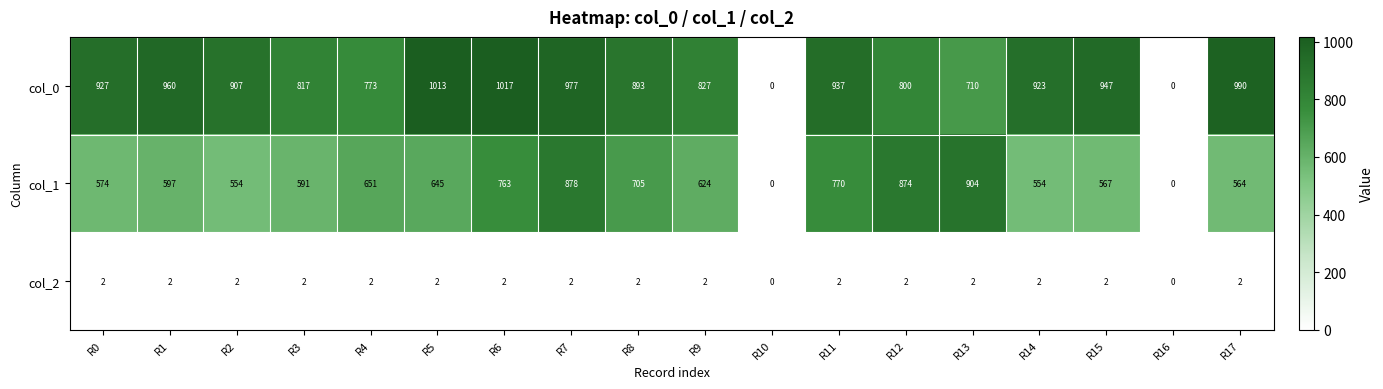

What is the sum of the col_0 values at R0 and R4?

1700